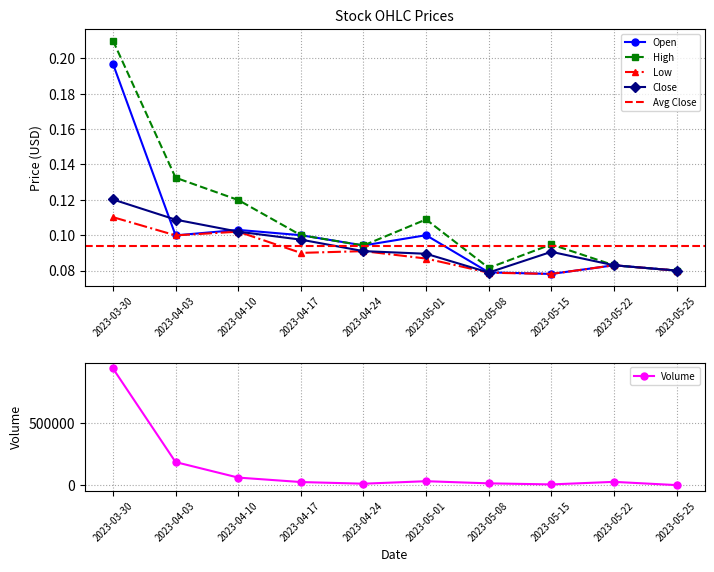

True or false: Open and Close intersect in this chart.

True